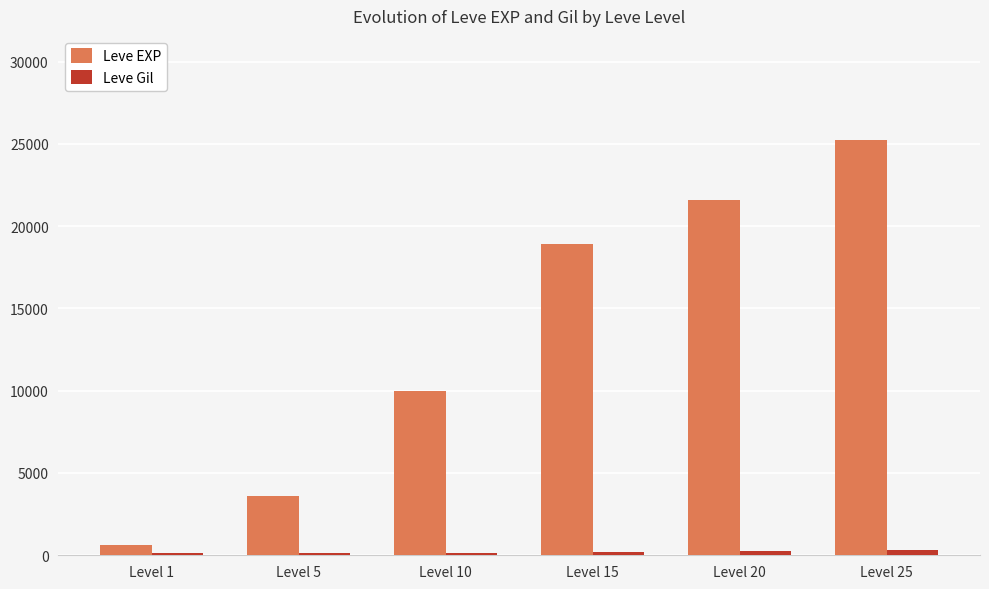

The value of Leve EXP at Level 10 is 9990. True or false?

True